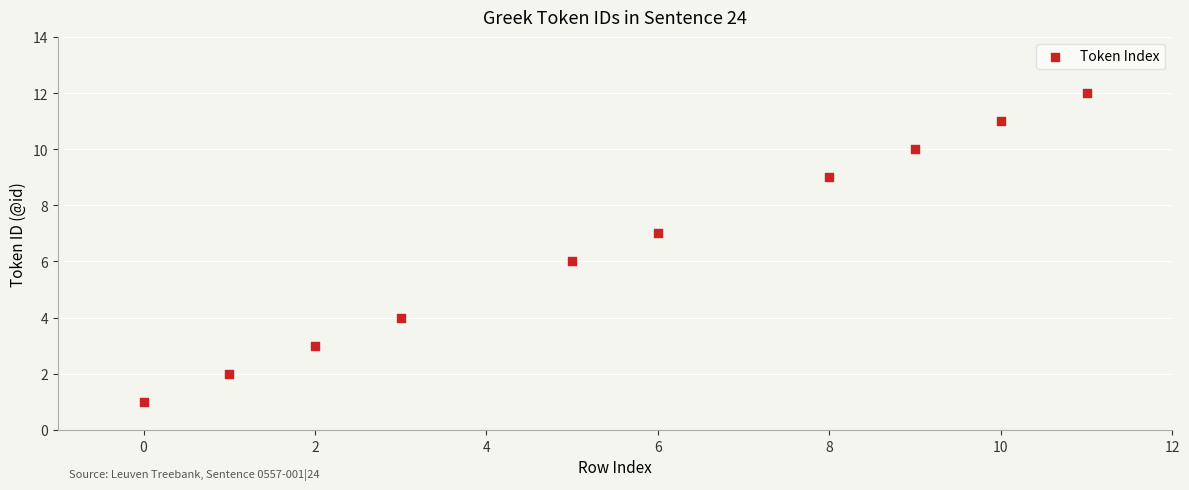

What is the range of X values (max minus min)?

11